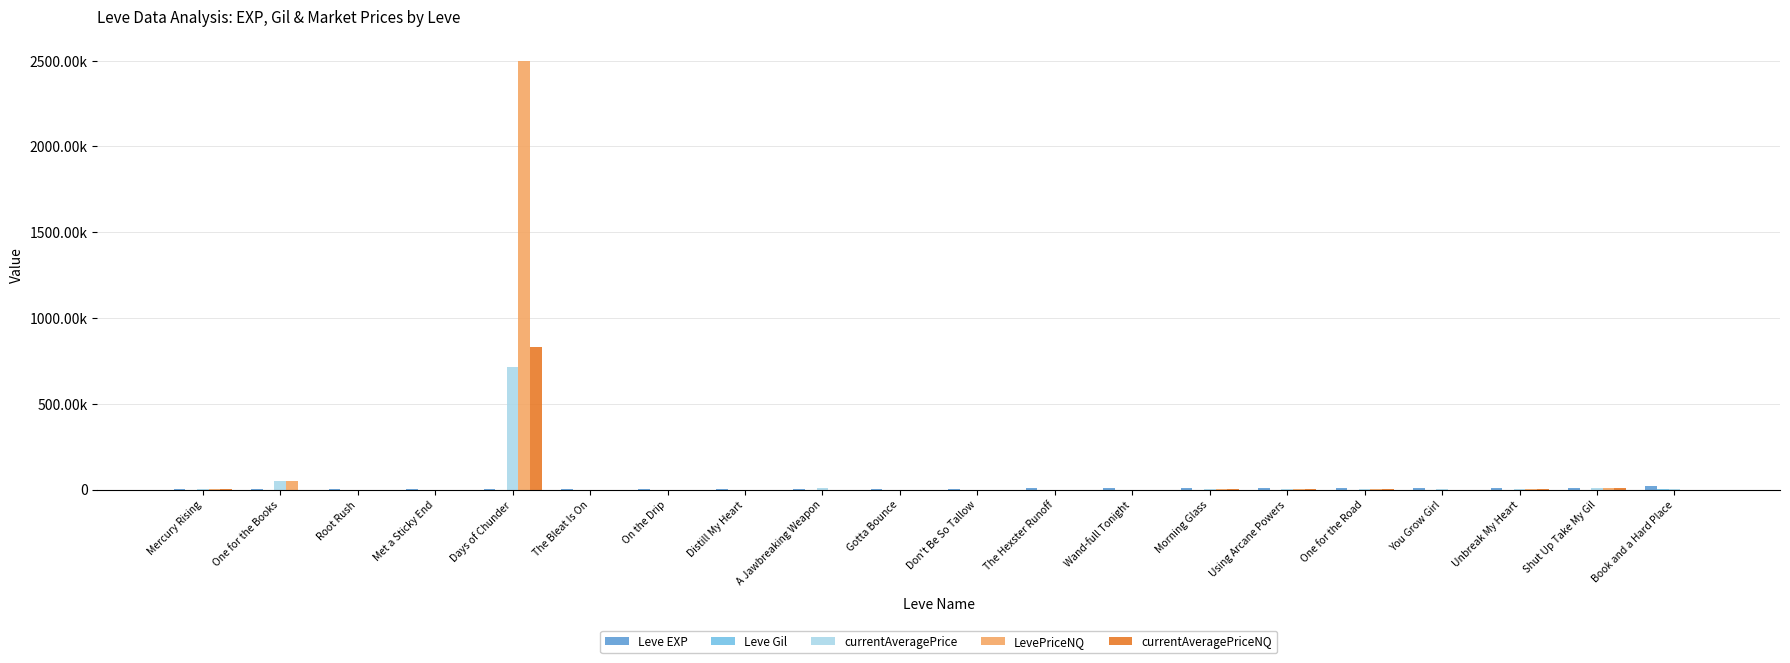

At how many categories does at least one series exceed 2091324?

1